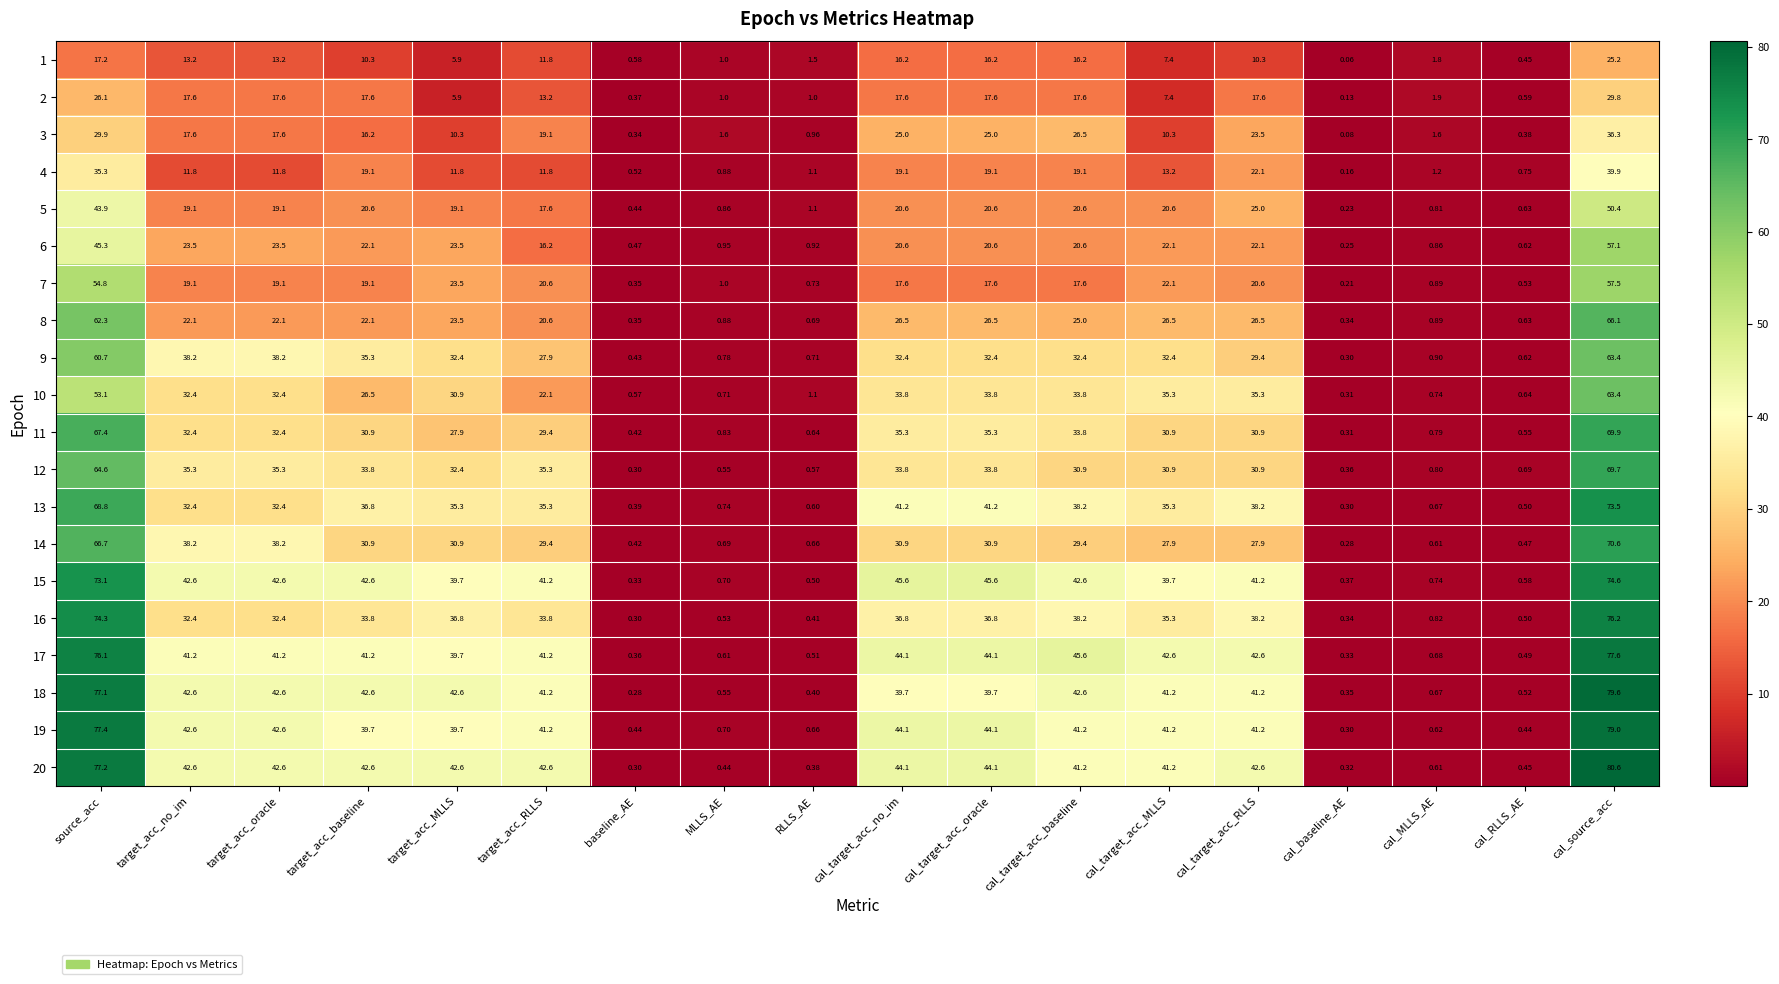

How many values in the 4 series are below 11?

6